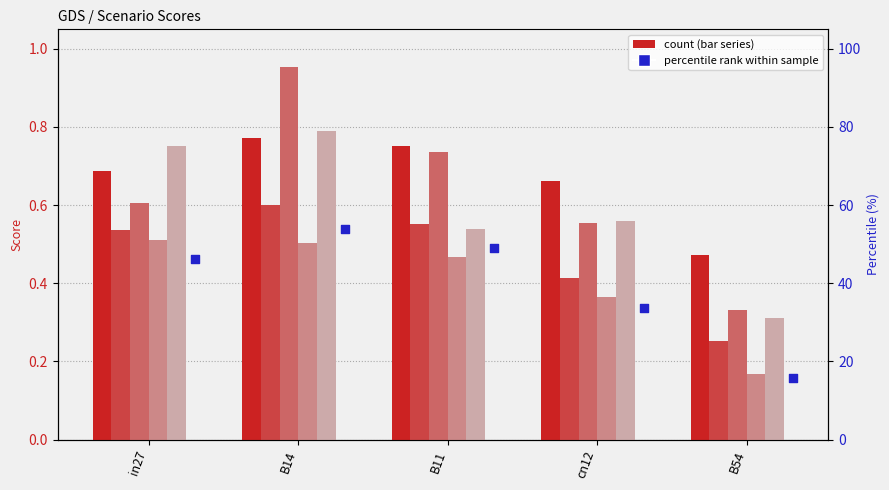

At how many categories does at least one series exceed 16?

4